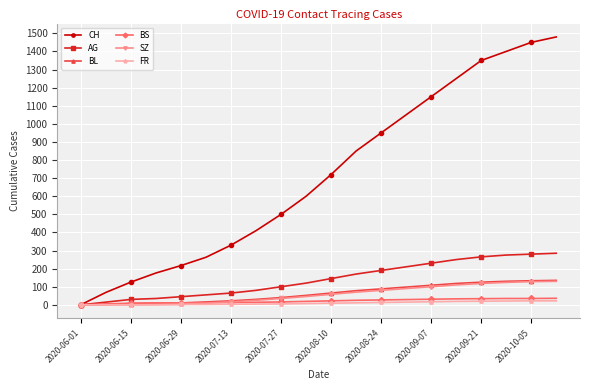

At how many categories does at least one series exceed 1300?

4